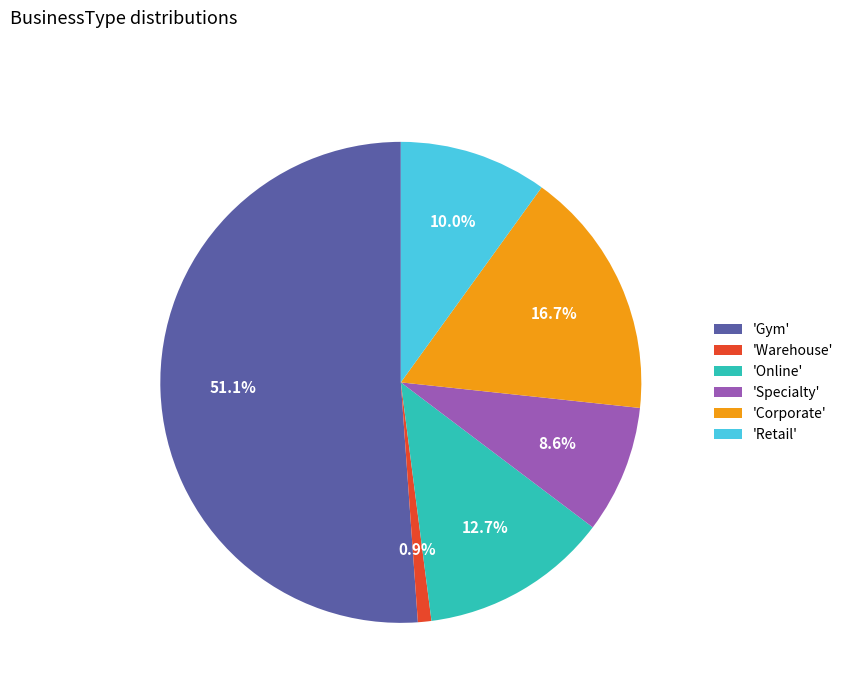

Is 'Corporate' the majority of the pie?

No